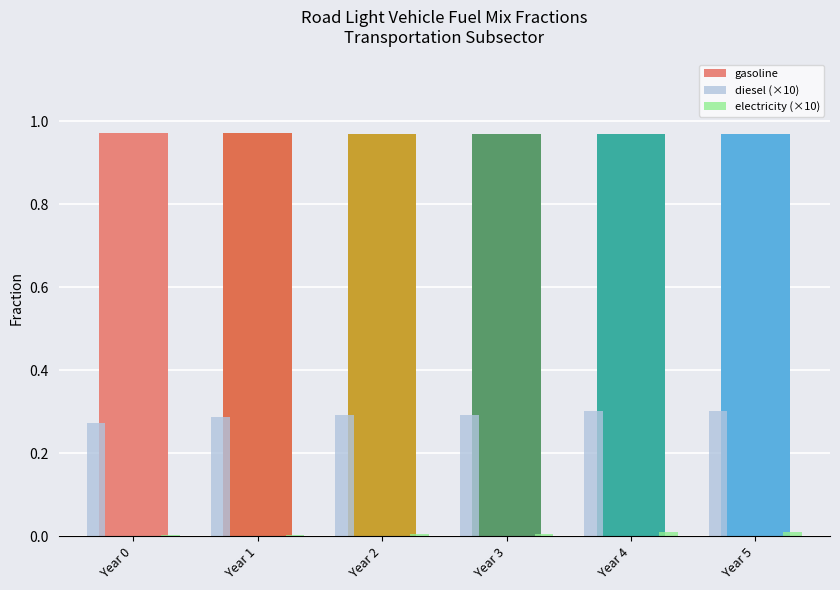

Is it true that diesel (×10) equals 0.4 at Year 0?

False